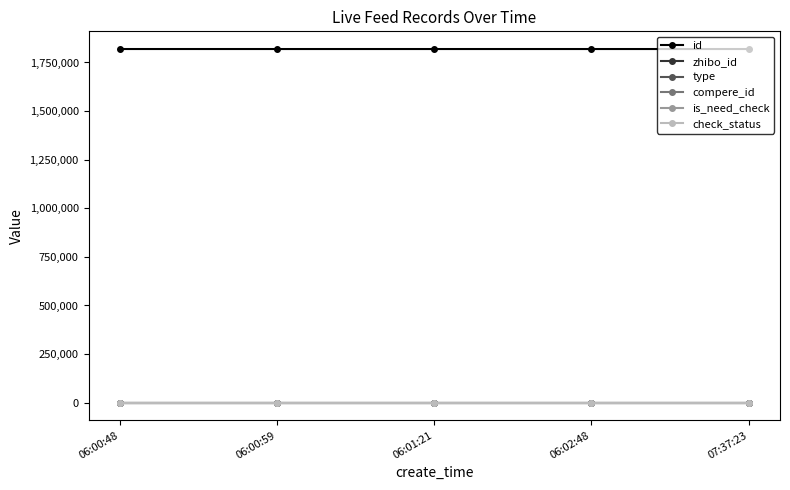

What is the spread (max minus min) of values at 06:01:21?

1819285